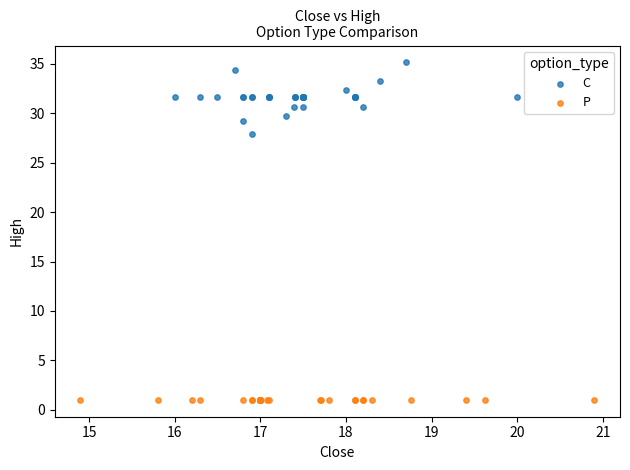

Which series contains the highest Y value?

C